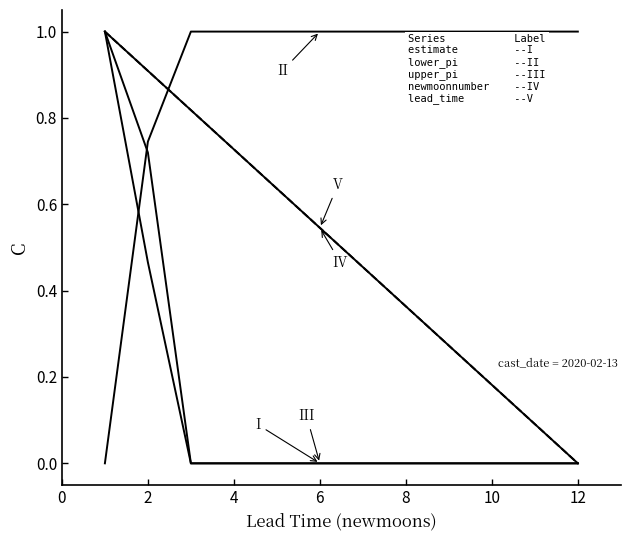

Does the chart have visible grid lines?

No